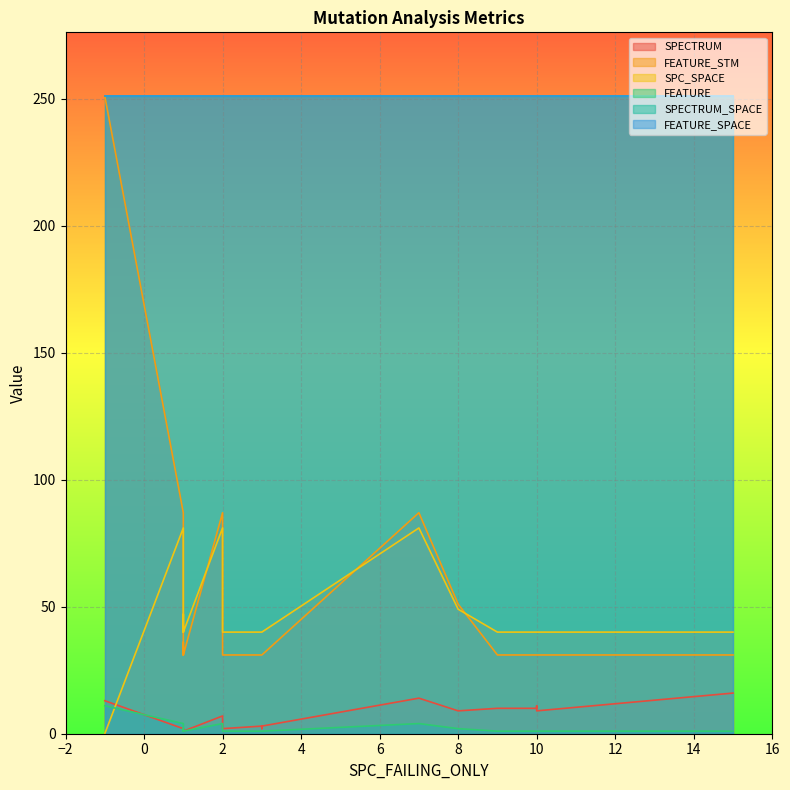

True or false: FEATURE and SPC_SPACE intersect in this chart.

True